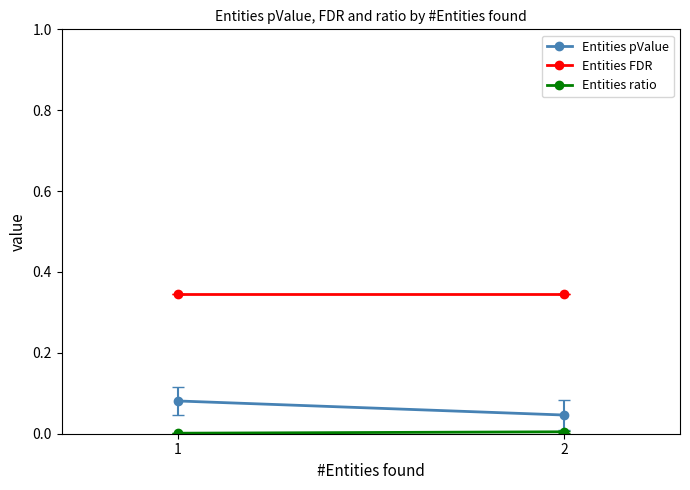

Reading left to right, transcribe all the data shown in this chart.

Entities pValue: 1=0.1	2=0.0
Entities FDR: 1=0.3	2=0.3
Entities ratio: 1=0.0	2=0.0